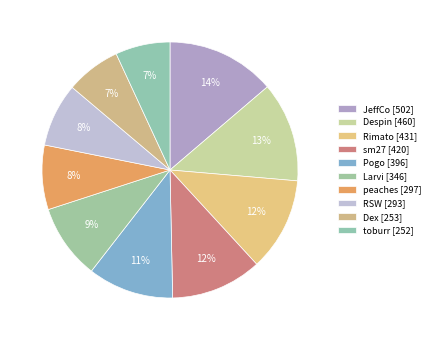

Combined, do Pogo and Dex account for over 50%?

No